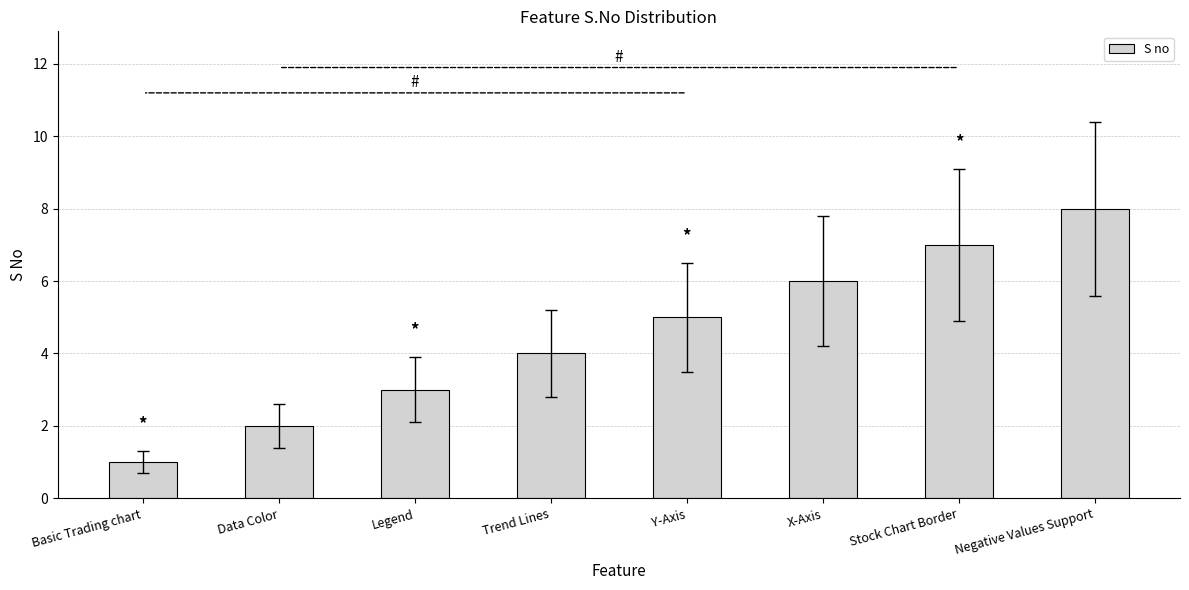

Approximately how many times larger is the value at Data Color compared to Basic Trading chart?

2.0